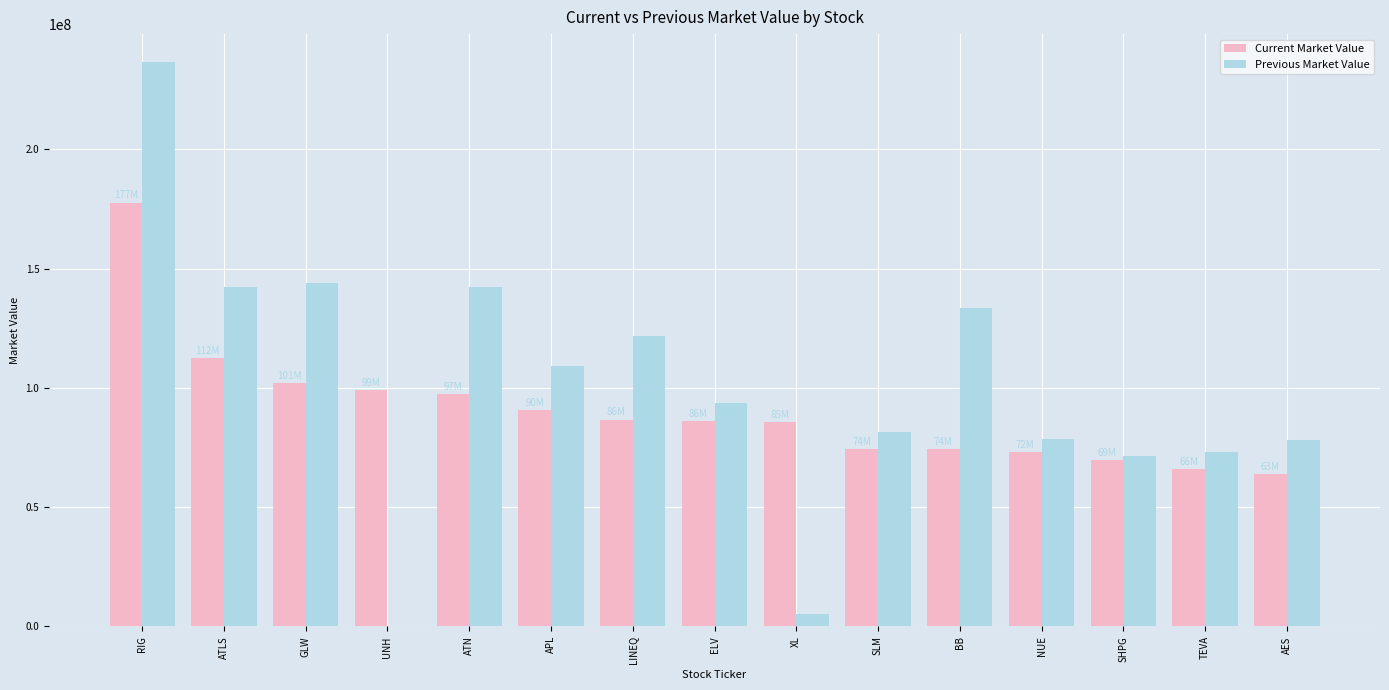

At which category is the sum across all series the highest?

RIG